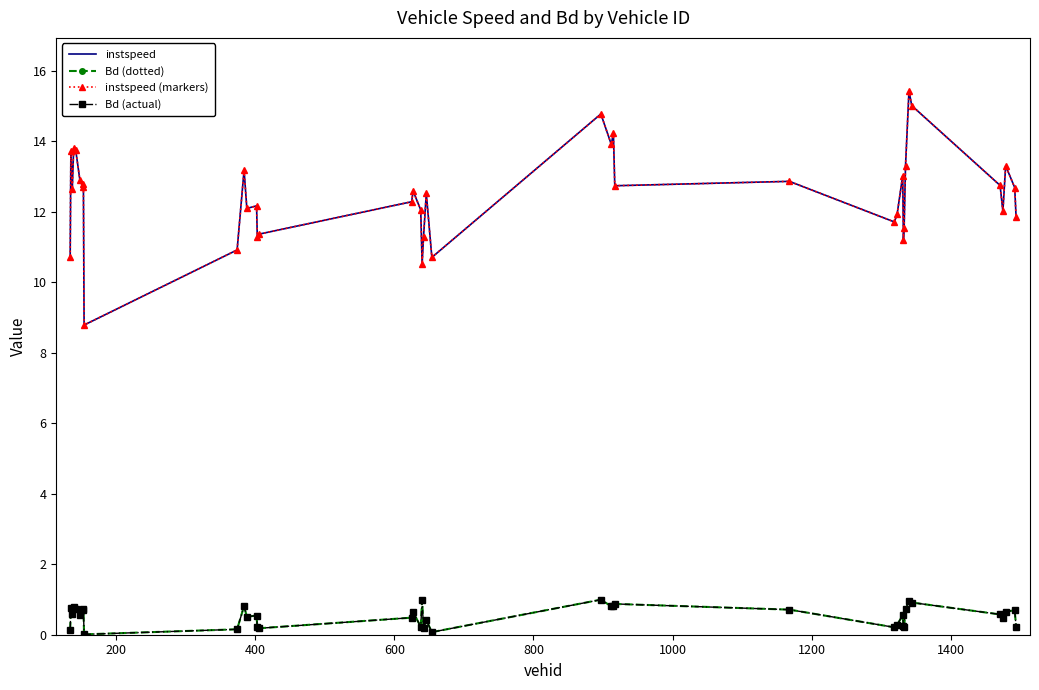

True or false: instspeed (markers) has more than 0 points higher than both neighbors.

True